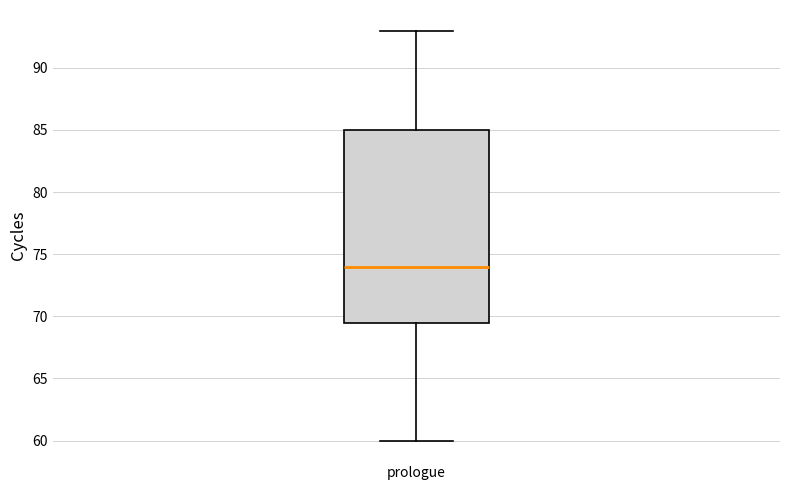

Transcribe this box plot: give where the median line is, the range the box spans, and where the two whiskers end, as read against the y-axis. The values are not printed on the chart, so give them approximately, as read against the axis.

median 74.0, box 69.5 to 85.0, whiskers 60.0 to 93.0